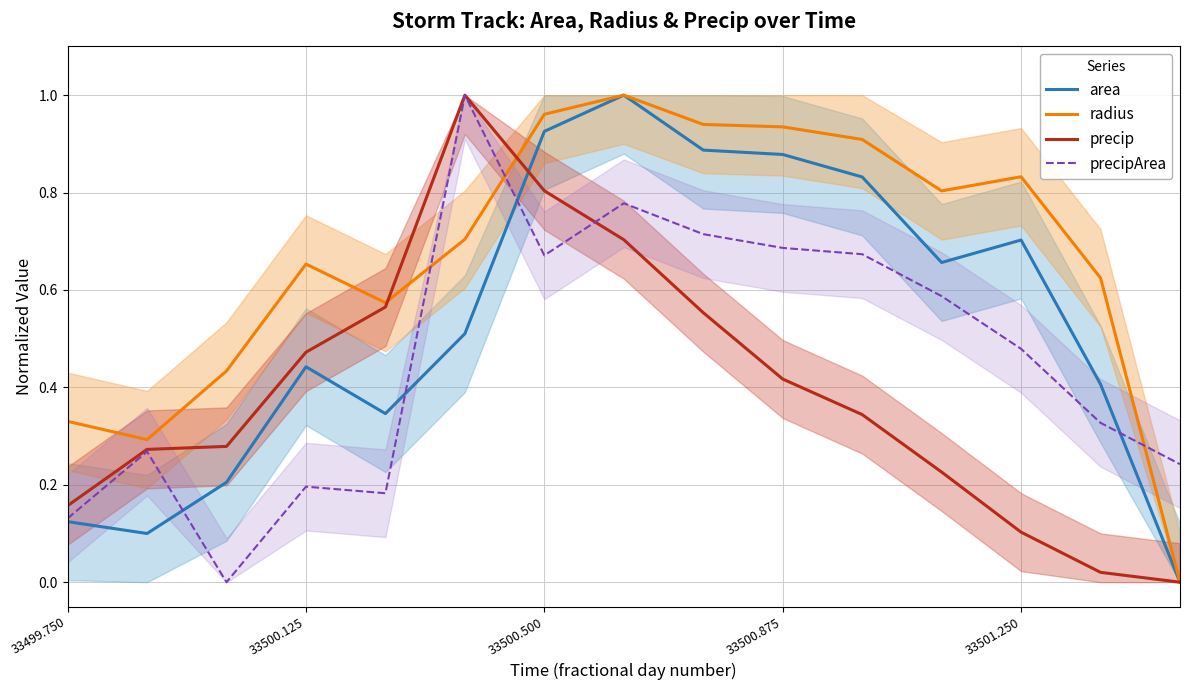

What is the total value across all series at 33499.750?

0.7